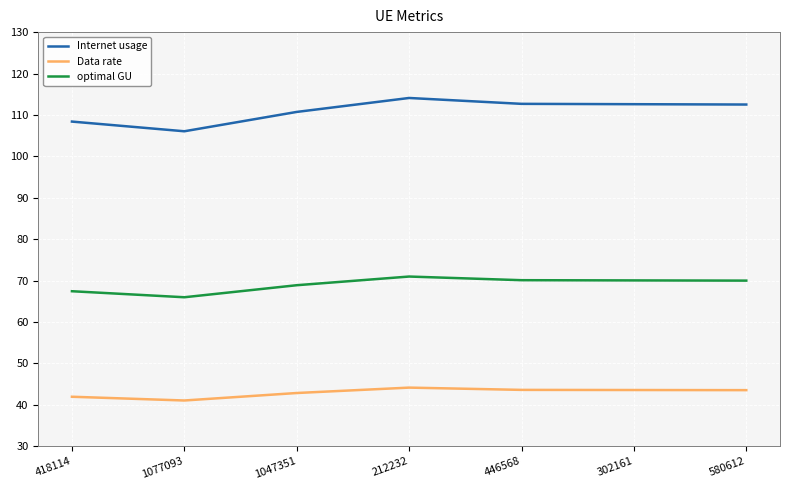

List the series in order of their peak value, highest first.

Internet usage, optimal GU, Data rate